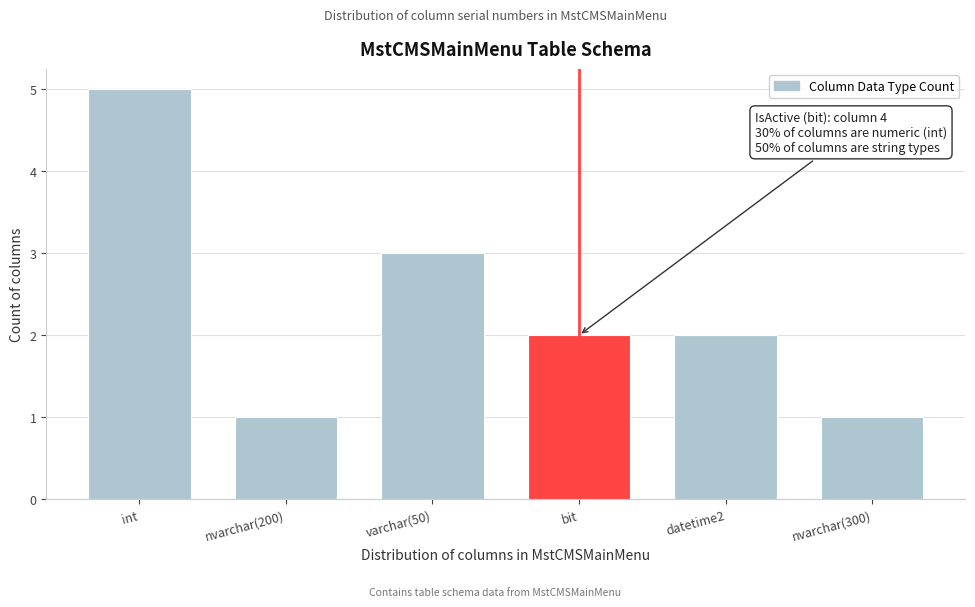

Reading left to right, transcribe all the data shown in this chart.

5	1	3	2	2	1